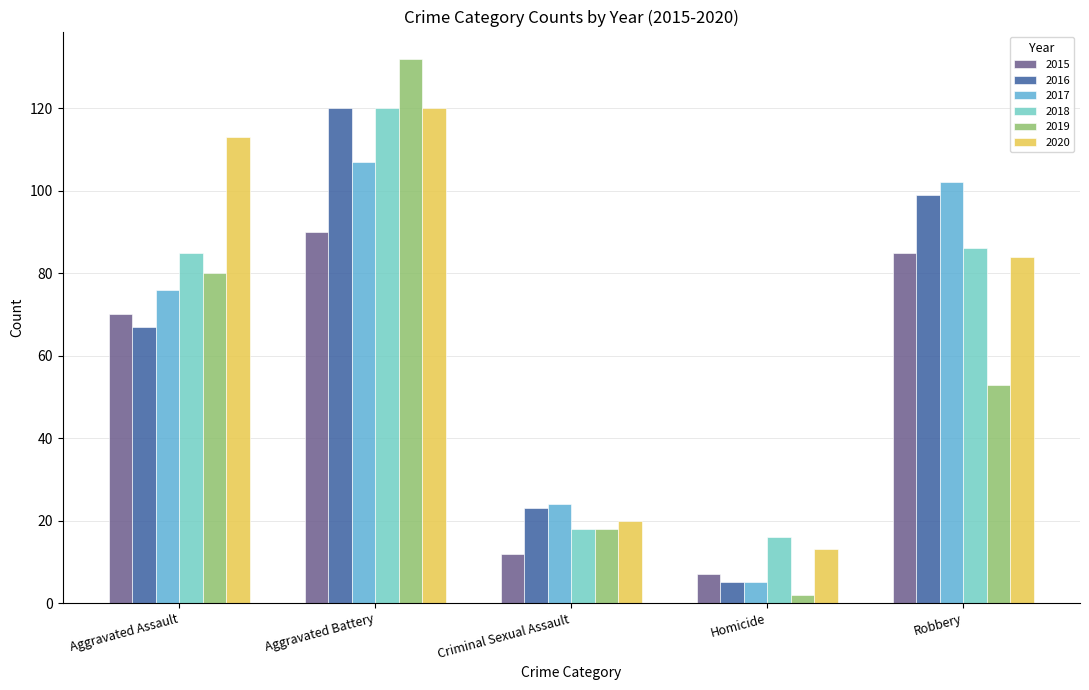

What is the label of the 1st bar from the left?

Aggravated Assault